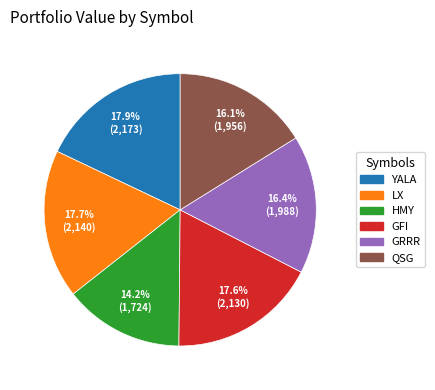

To the nearest percent, what portion does QSG represent?

16%